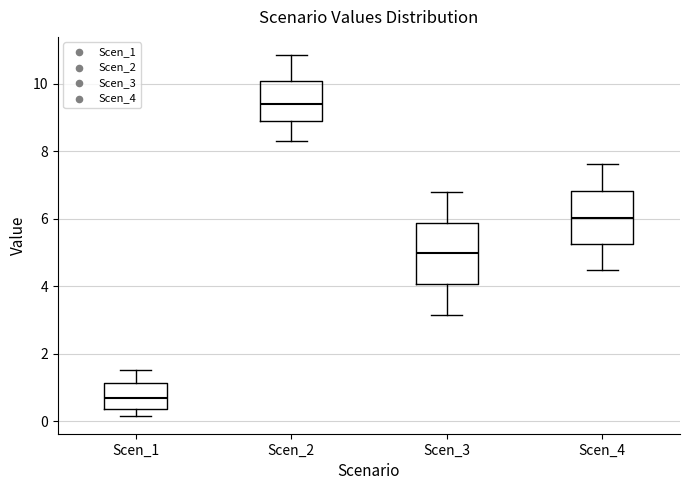

Reading left to right, transcribe this box plot: for each box, give where its median line is, the range the box spans, and where its two whiskers end, as read against the y-axis. The values are not printed on the chart, so give them approximately, as read against the axis.

Scen_1: median 0.6, box 0.4 to 1.2, whiskers 0.2 to 1.6
Scen_2: median 9.4, box 9.0 to 10.0, whiskers 8.4 to 10.8
Scen_3: median 5.0, box 4.0 to 5.8, whiskers 3.2 to 6.8
Scen_4: median 6.0, box 5.2 to 6.8, whiskers 4.4 to 7.6